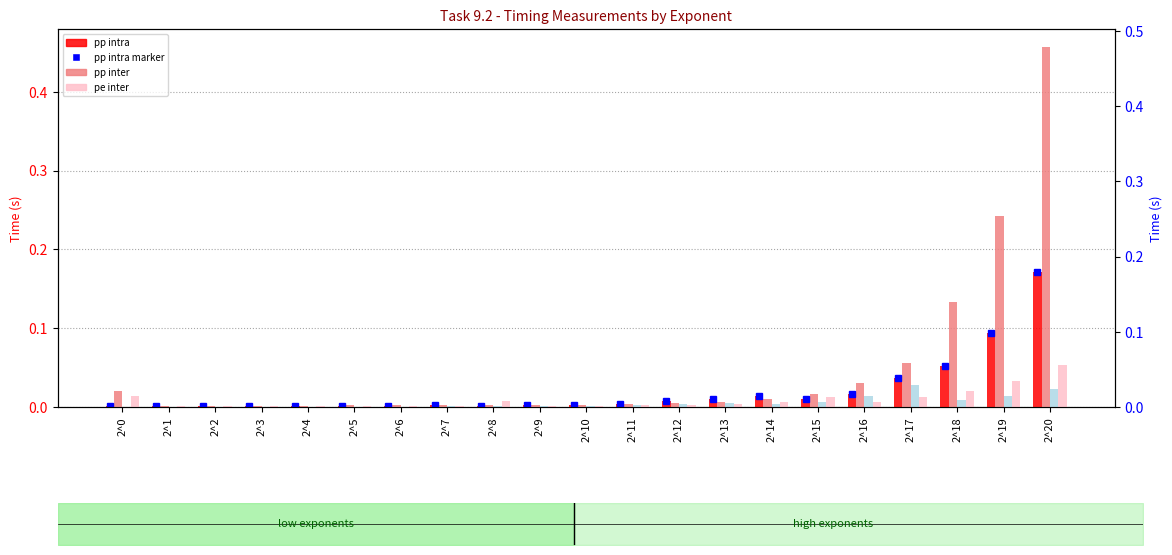

How many distinct data groups are displayed?

4